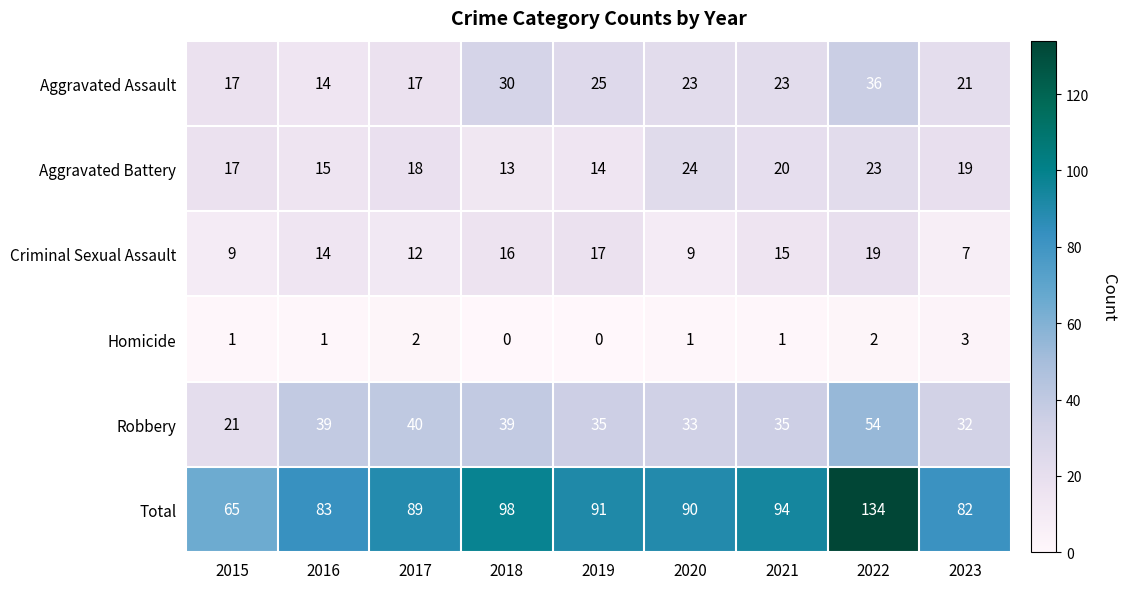

At which category is the sum across all series the highest?

2022